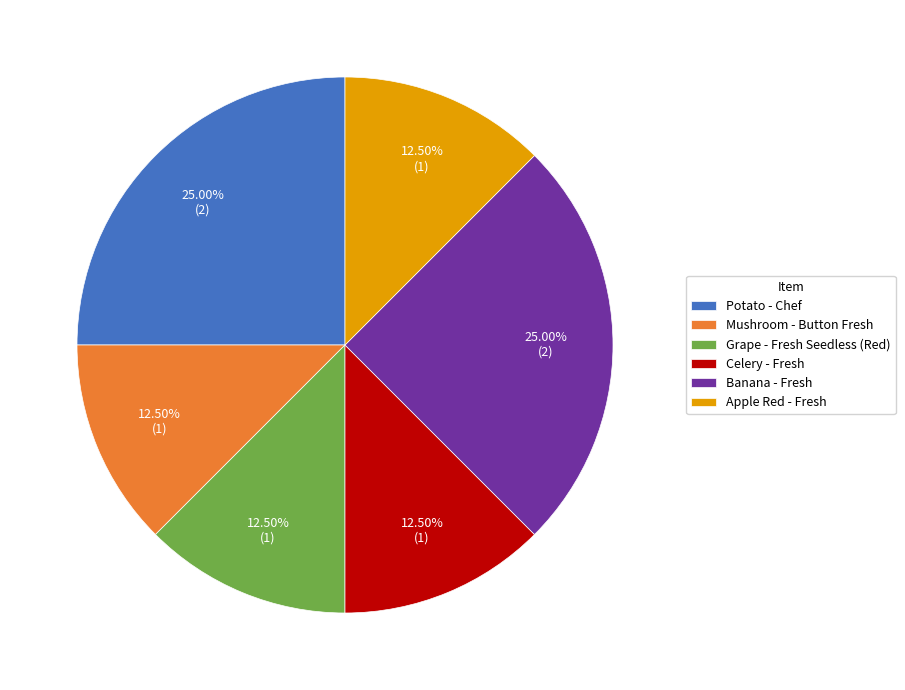

Is there a majority slice in this chart?

No